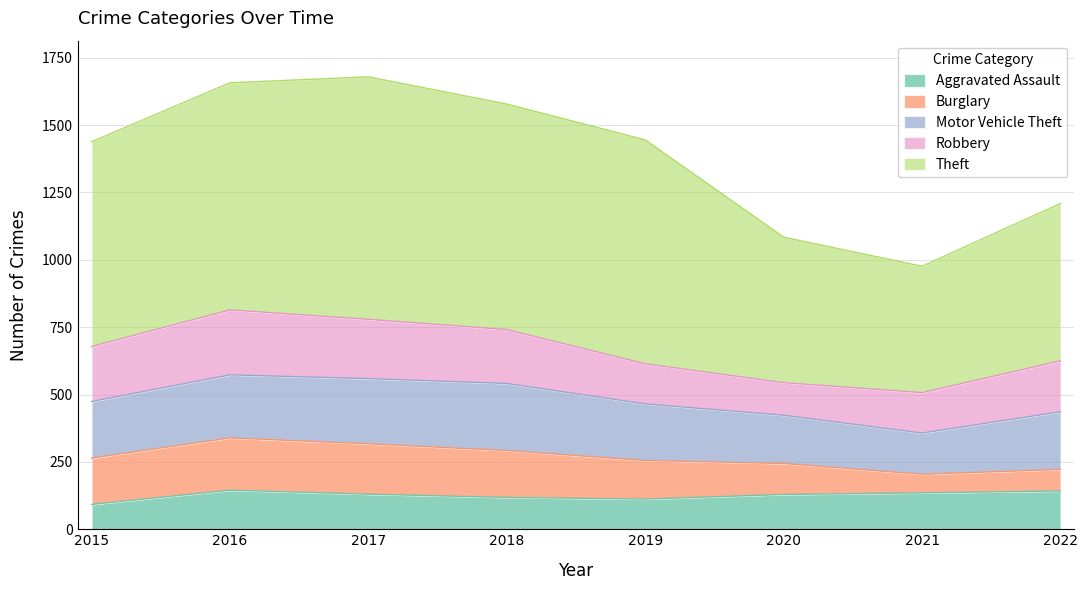

At which label is Robbery closest to 181?

2022